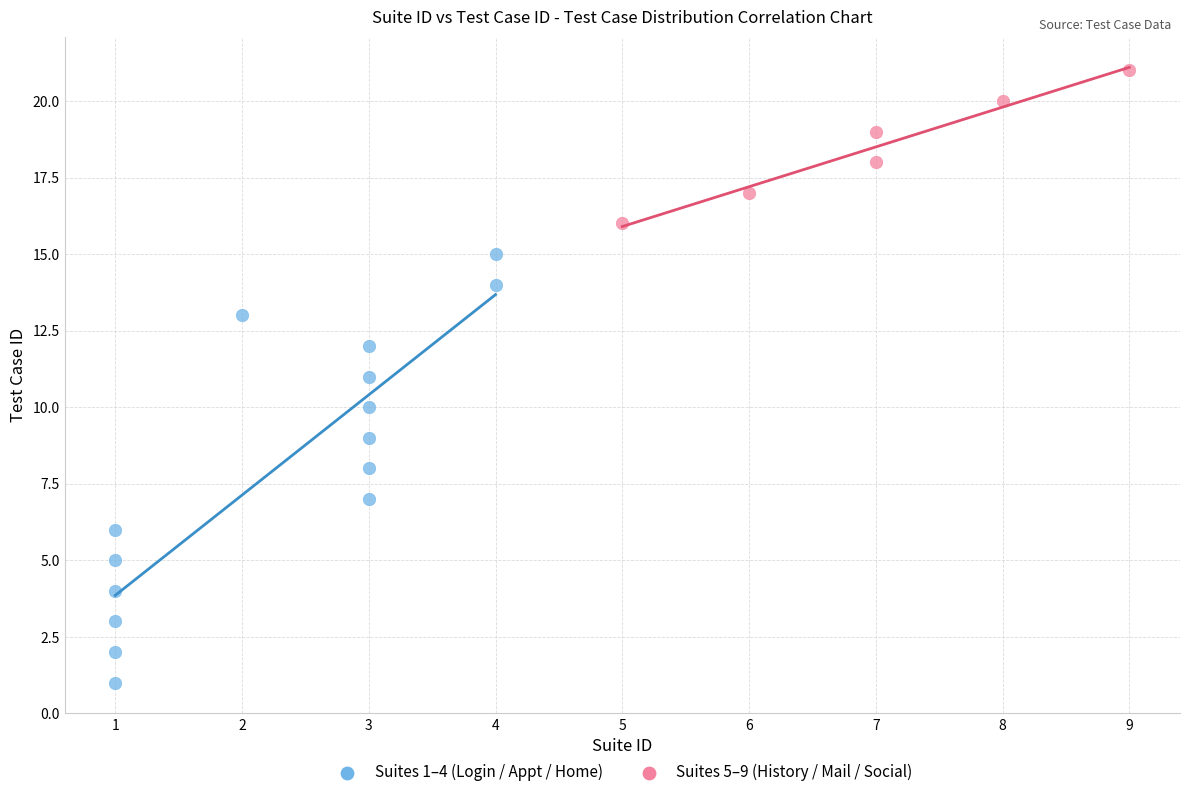

Which series has the largest Y range (max minus min)?

Suites 1–4 (Login / Appt / Home)